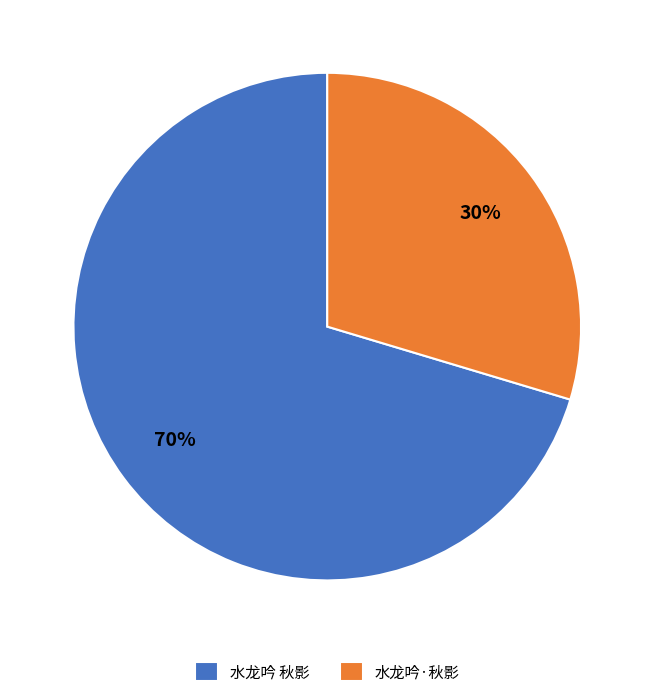

To the nearest percent, what percentage of the pie is 水龙吟·秋影?

30%